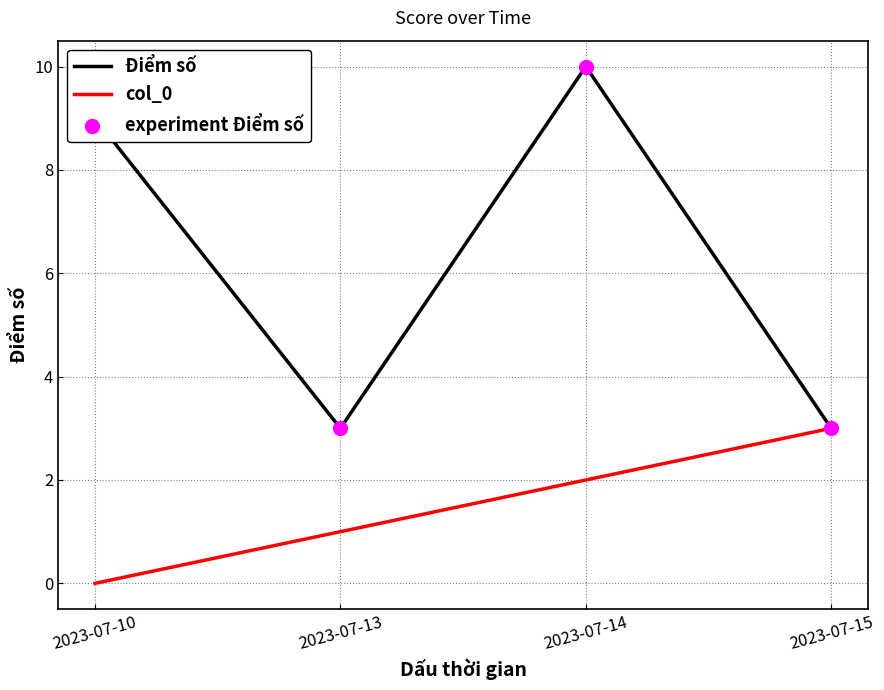

Which series has the largest range (max minus min)?

Điểm số